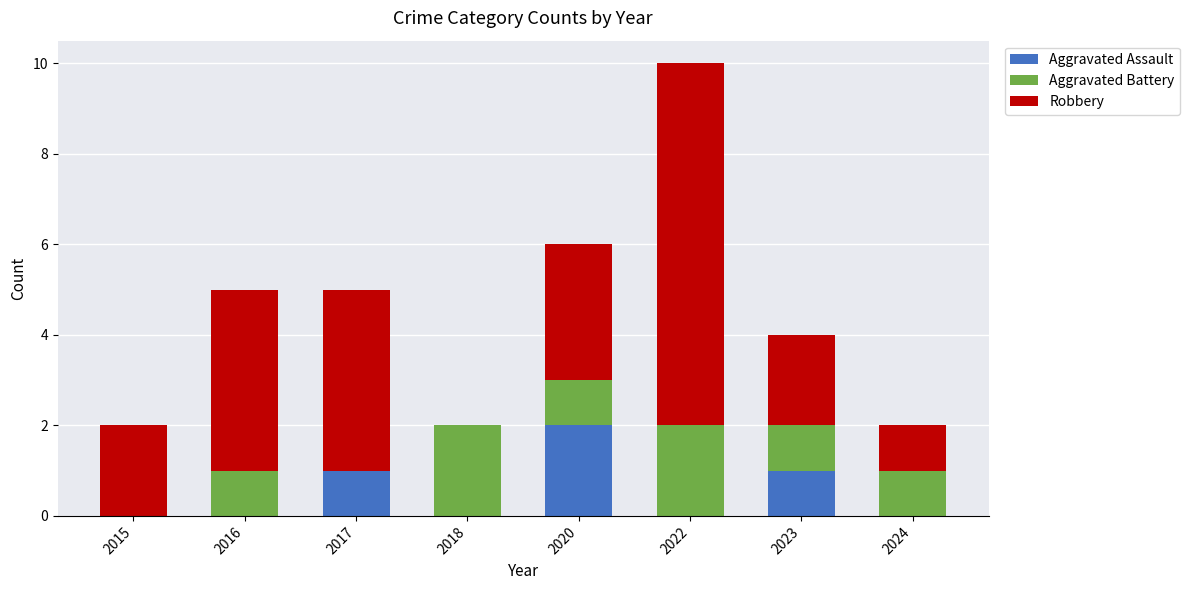

At which category is the sum across all series the highest?

2022